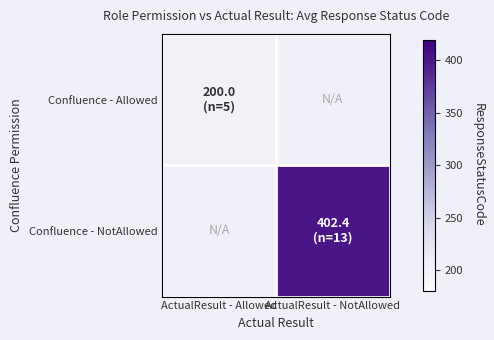

At which label is Confluence - Allowed closest to 200?

ActualResult - Allowed